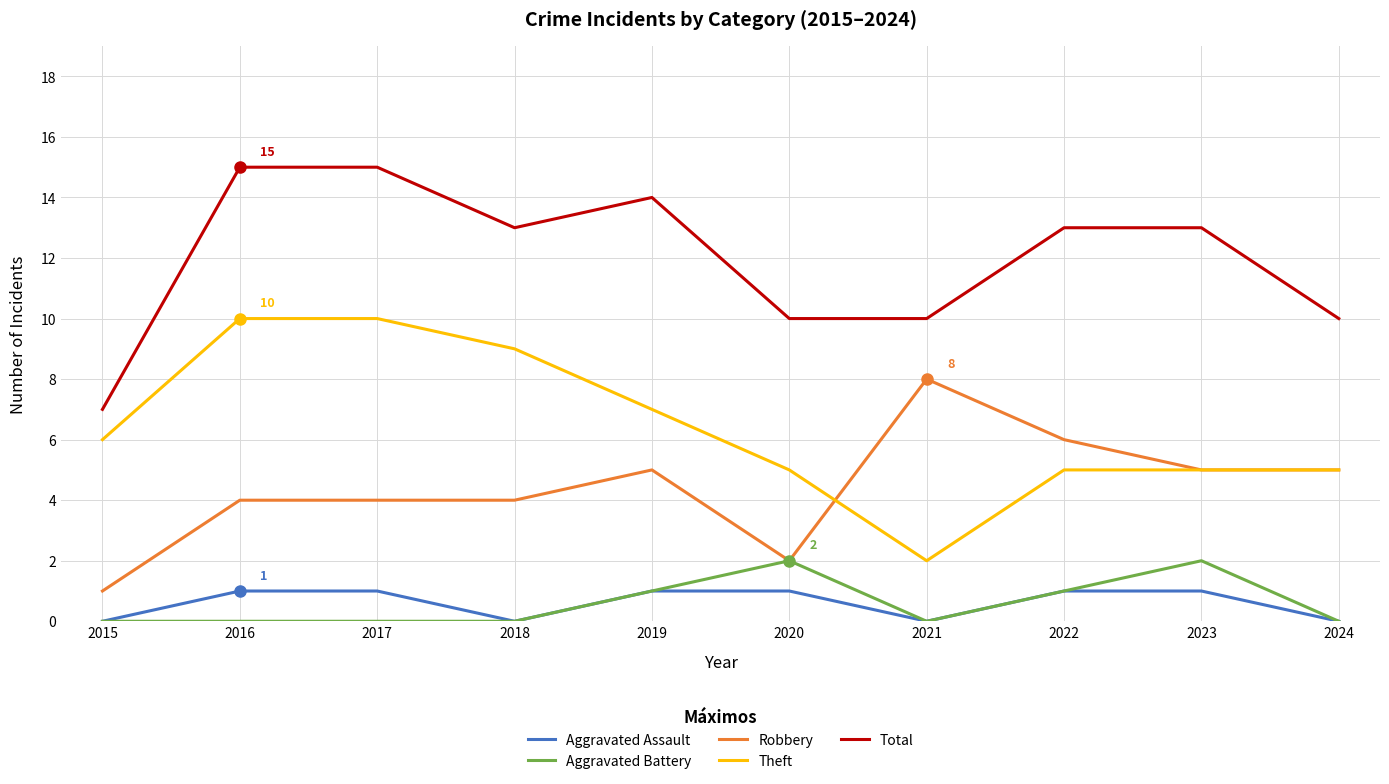

Reading left to right, what are all the values shown in this chart?

Aggravated Assault: 0	1	1	0	1	1	0	1	1	0
Aggravated Battery: 0	0	0	0	1	2	0	1	2	0
Robbery: 1	4	4	4	5	2	8	6	5	5
Theft: 6	10	10	9	7	5	2	5	5	5
Total: 7	15	15	13	14	10	10	13	13	10